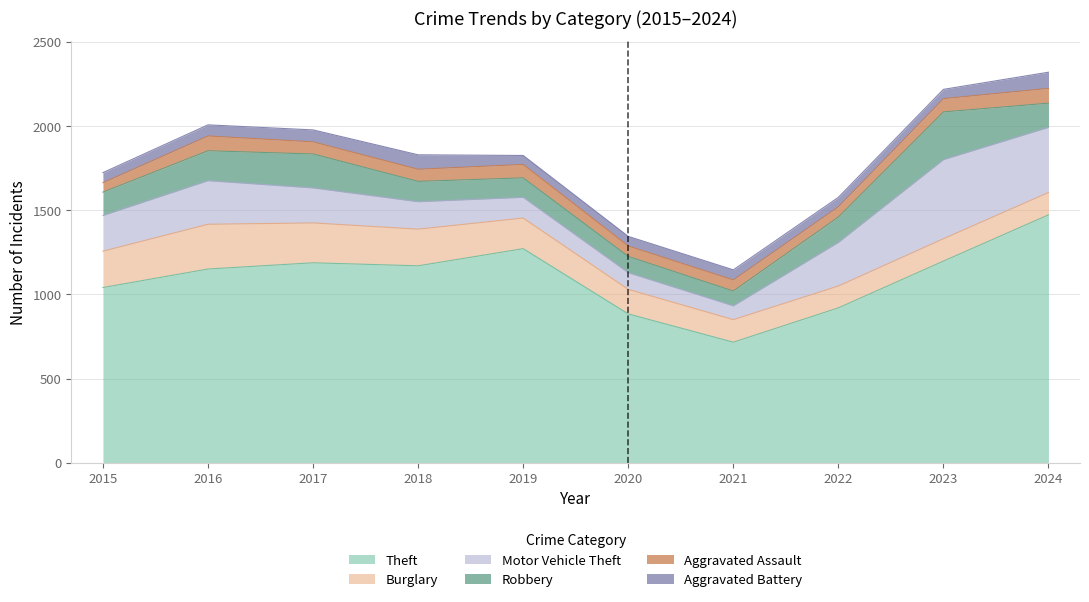

Does the chart display data point markers on the line(s)?

No